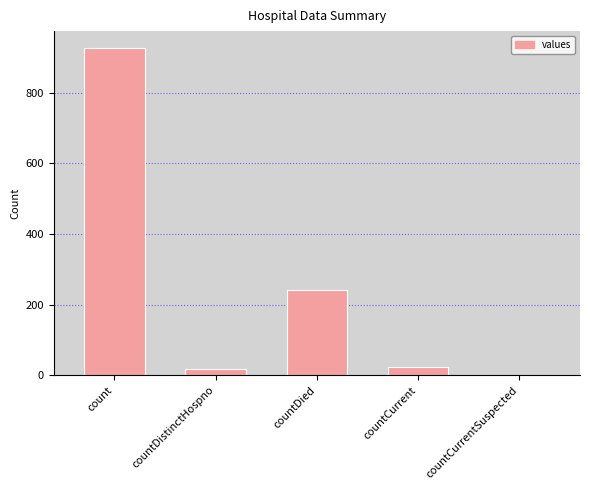

What is the approximate value at count?

928